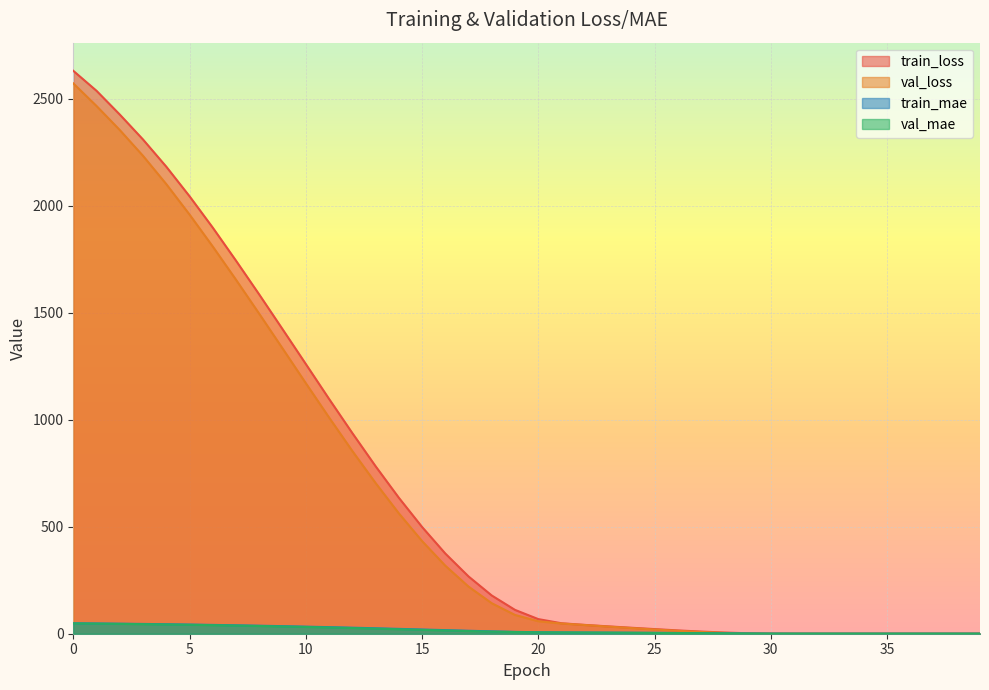

Count the number of data series in this chart.

4